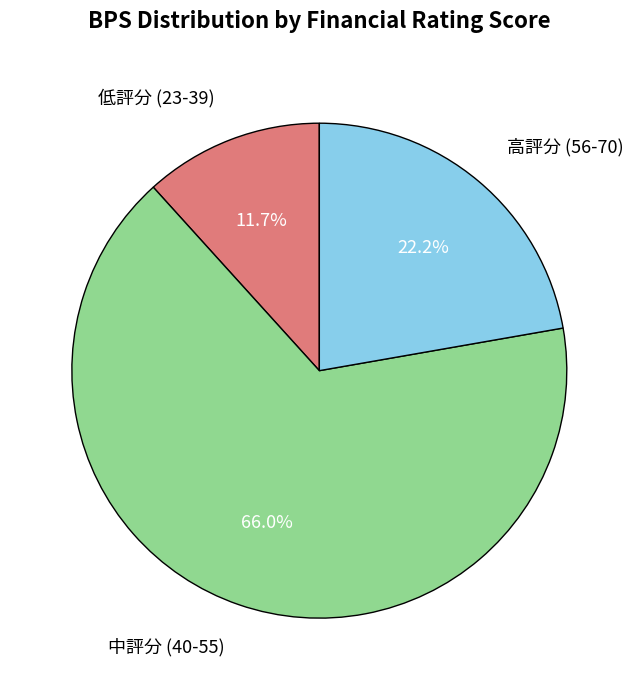

Is there a majority slice in this chart?

Yes